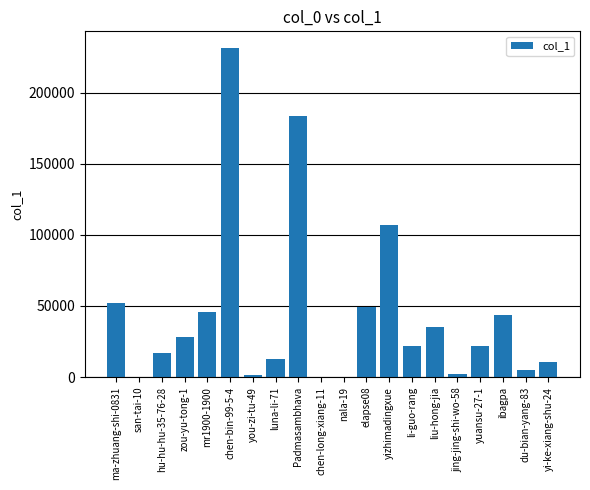

How many data points does each series have?

20